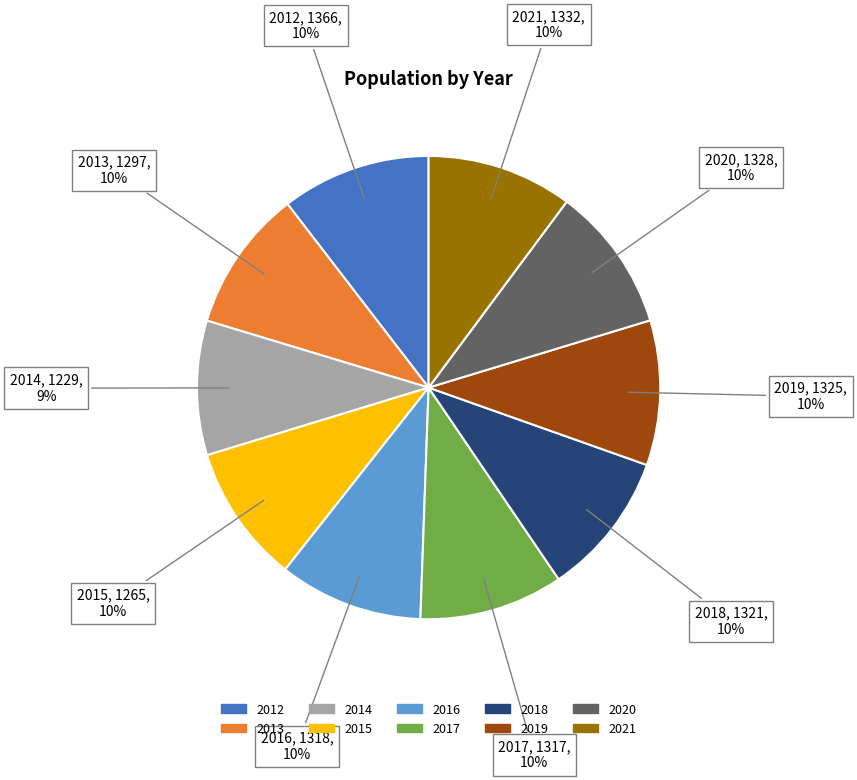

Is it true that 2017 is 22% of the pie?

False